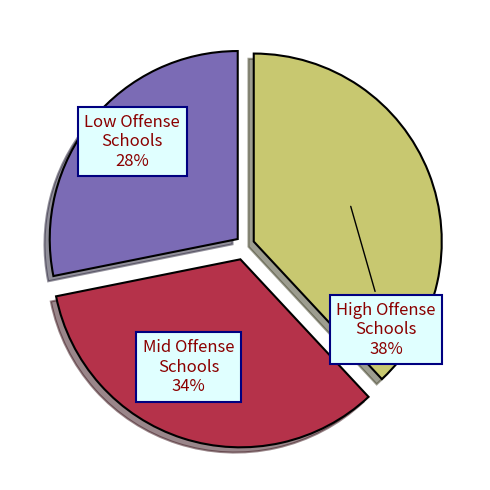

How many segments does this pie chart have?

3